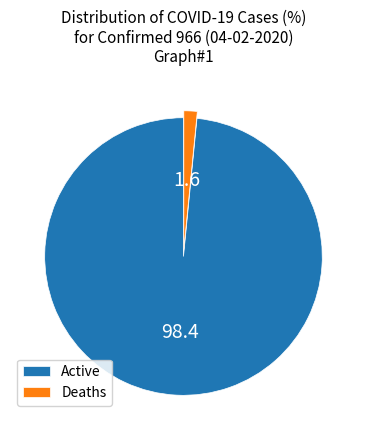

Which category has the smallest portion of the pie?

Deaths